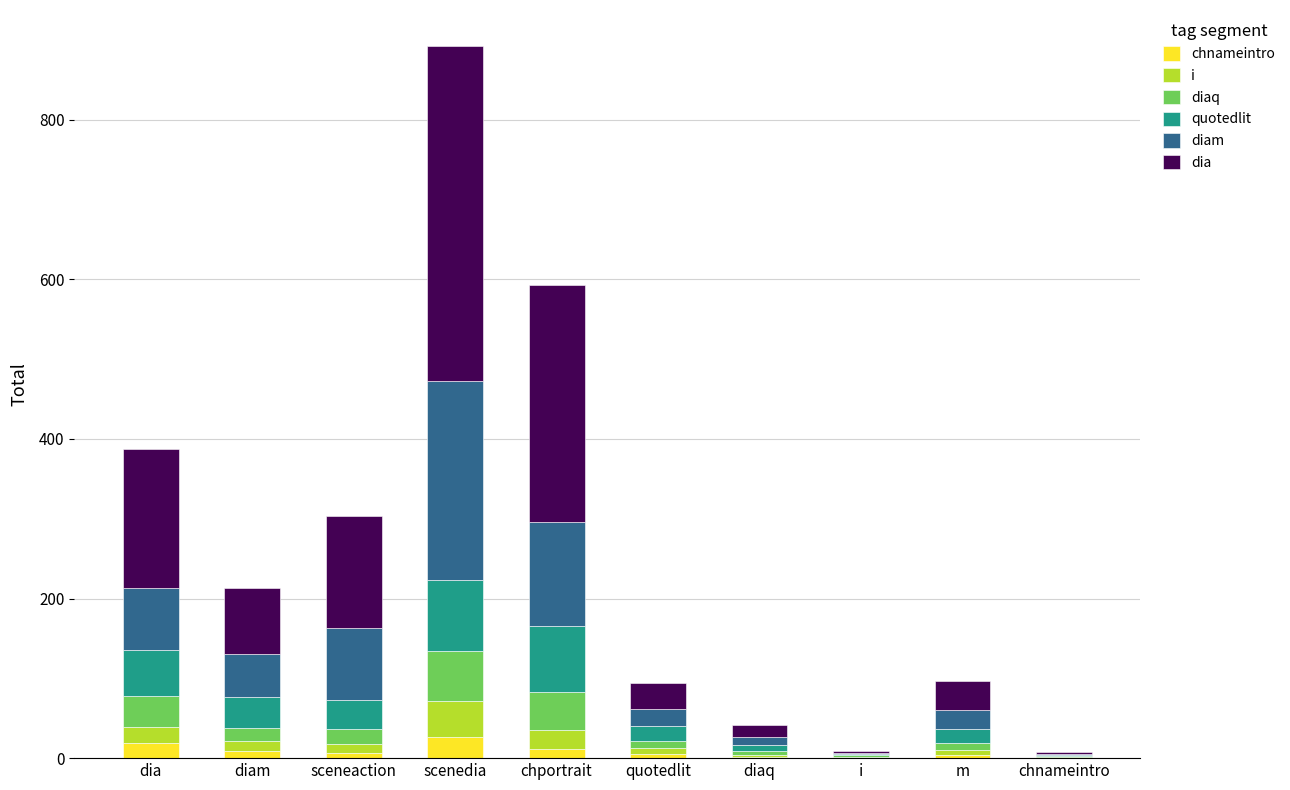

True or false: chnameintro has a value of 11.7 at diam.

False